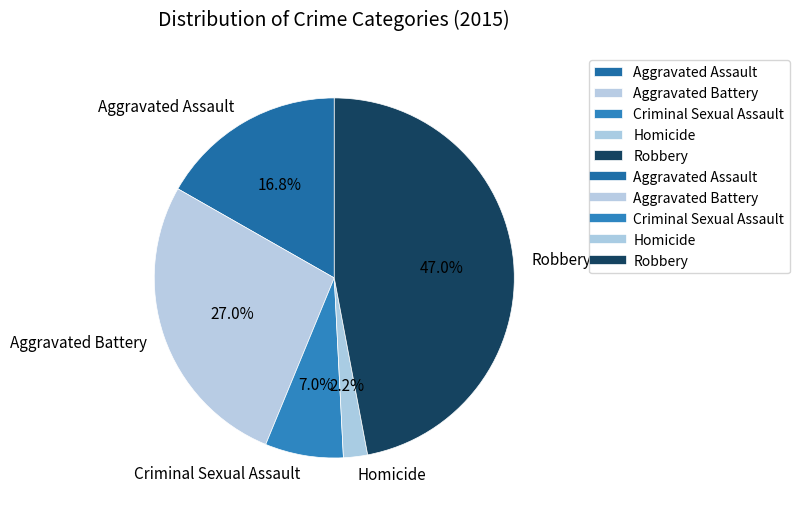

Is it true that Robbery is 47% of the pie?

True